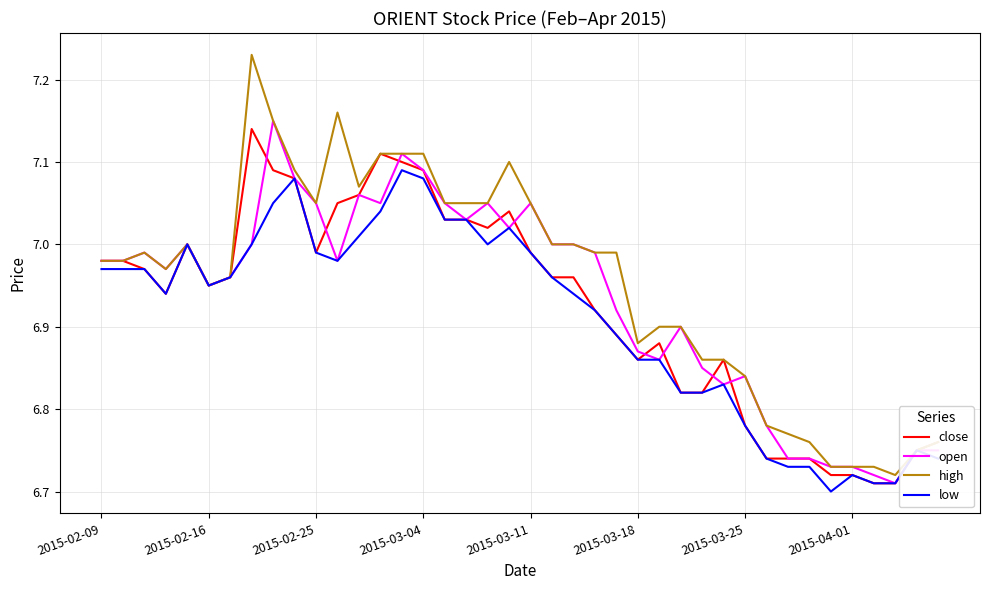

Which series has the widest spread of values?

high